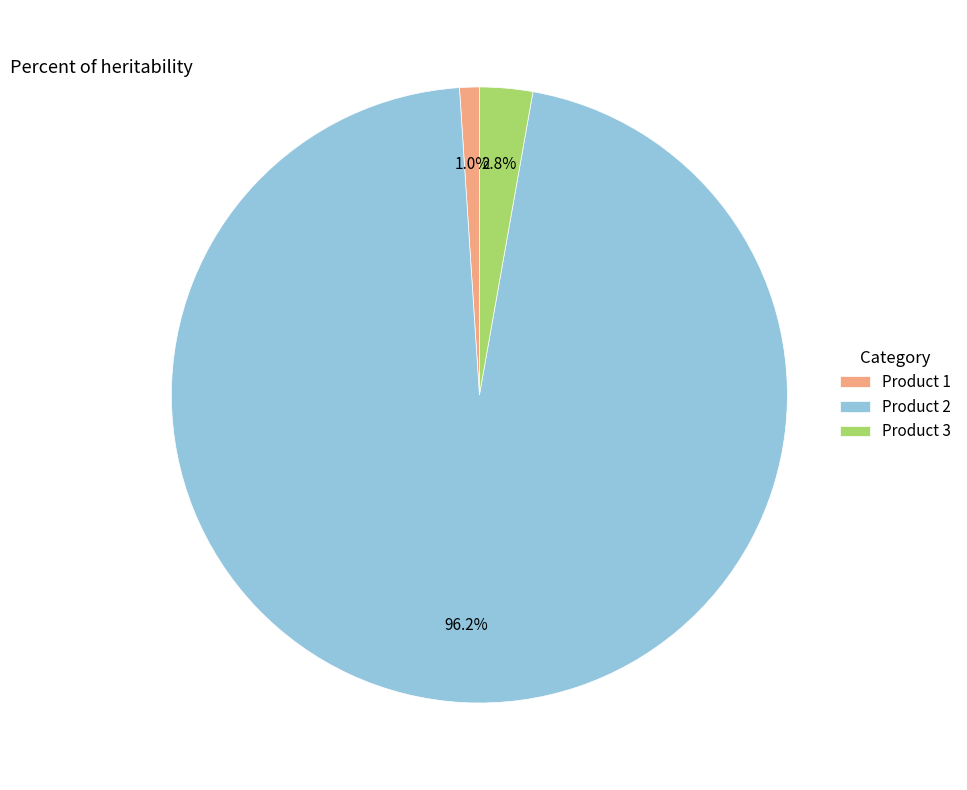

Count the number of slices in the pie.

3